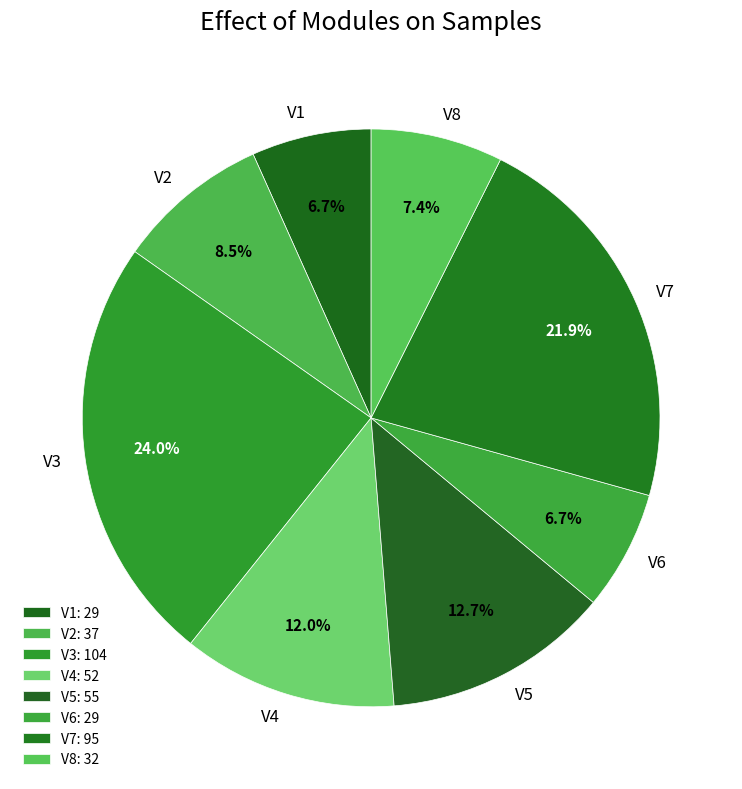

How many segments does this pie chart have?

8